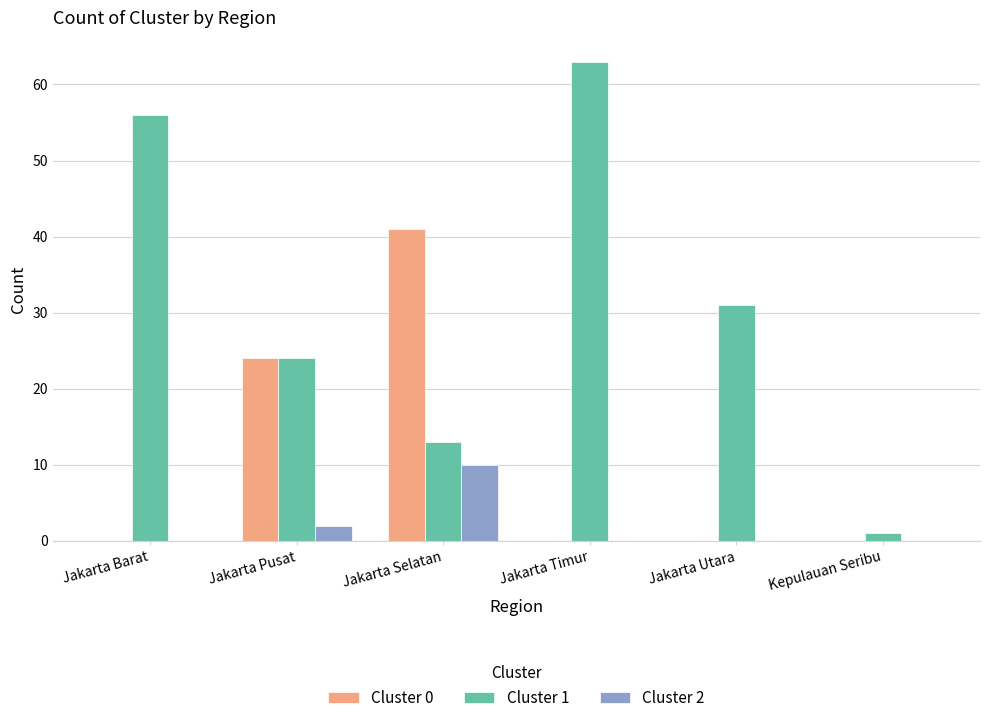

What is the total value across all series at Jakarta Selatan?

64